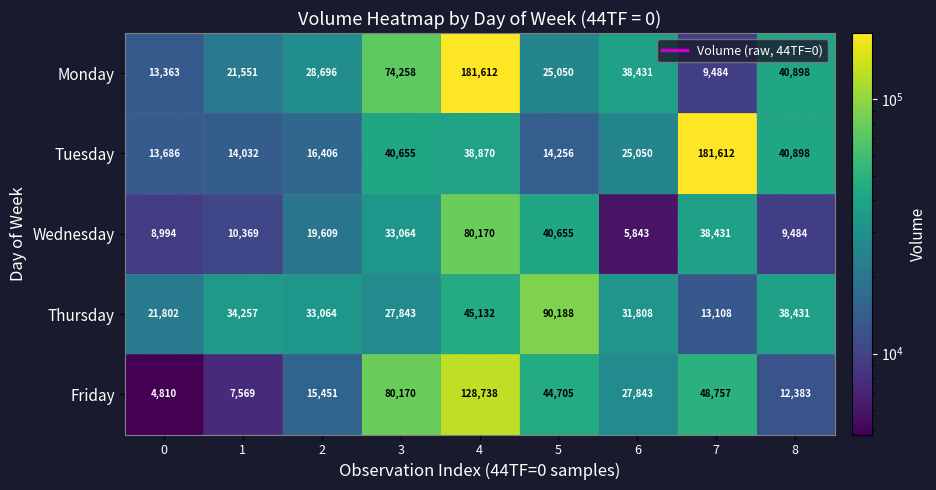

What is the lowest value of the Friday series?

4810